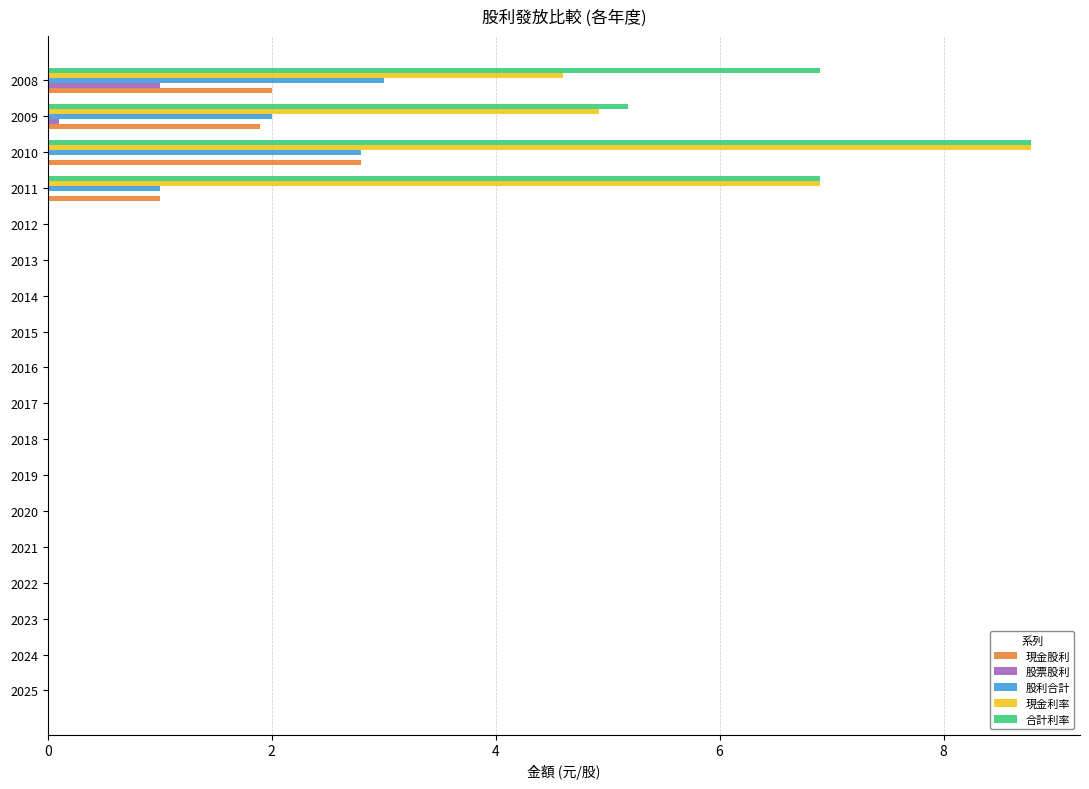

The 合計利率 series shows -3.6 at 2016. True or false?

False